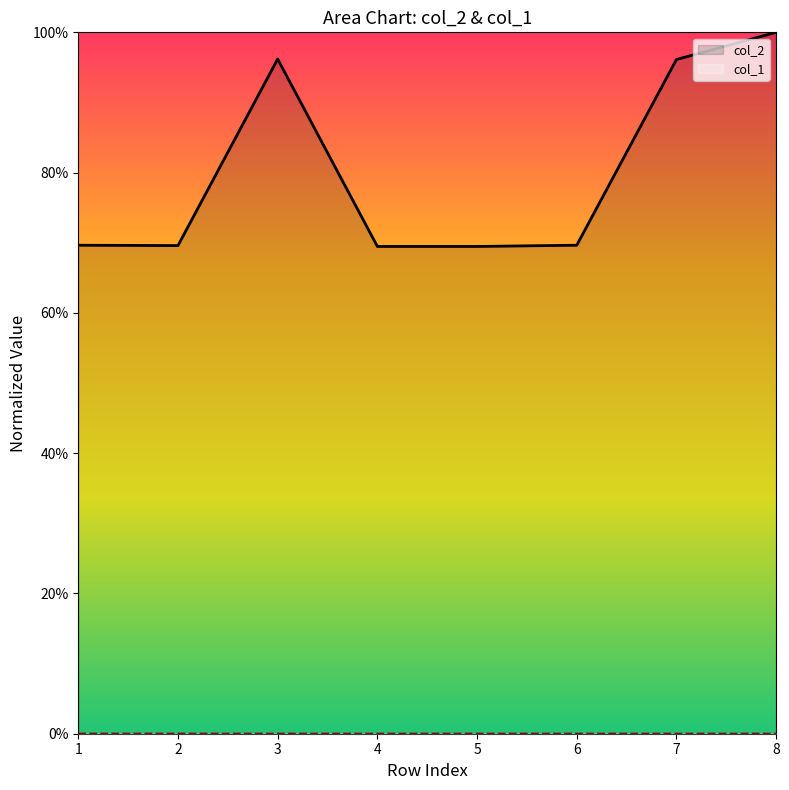

What are all the series names shown in the legend?

col_2, col_1